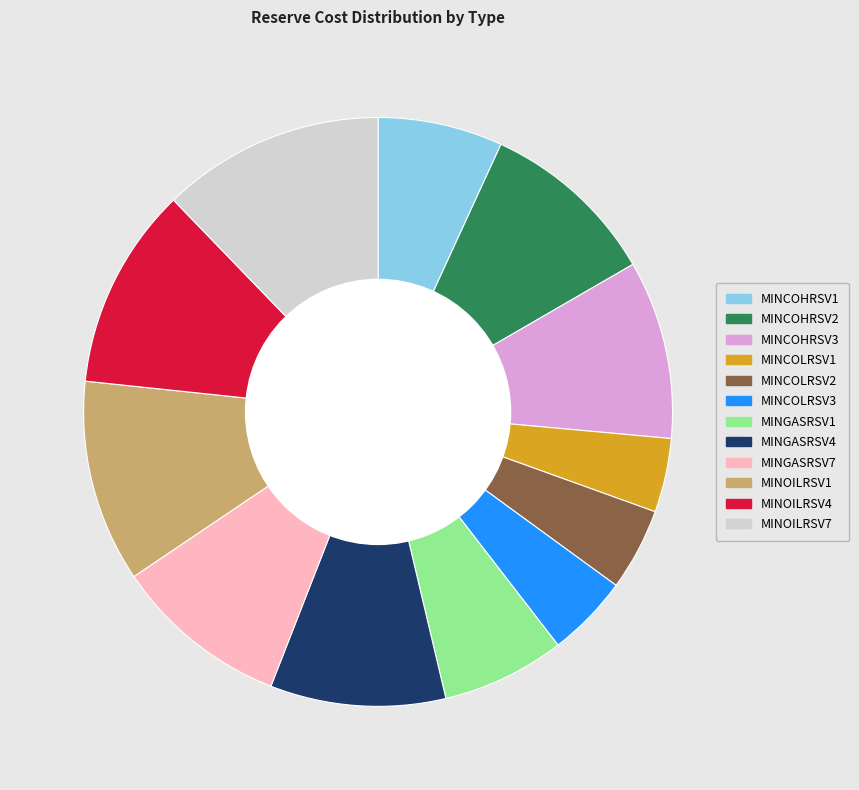

Is the sum of MINGASRSV7 and MINGASRSV4 greater than half?

No